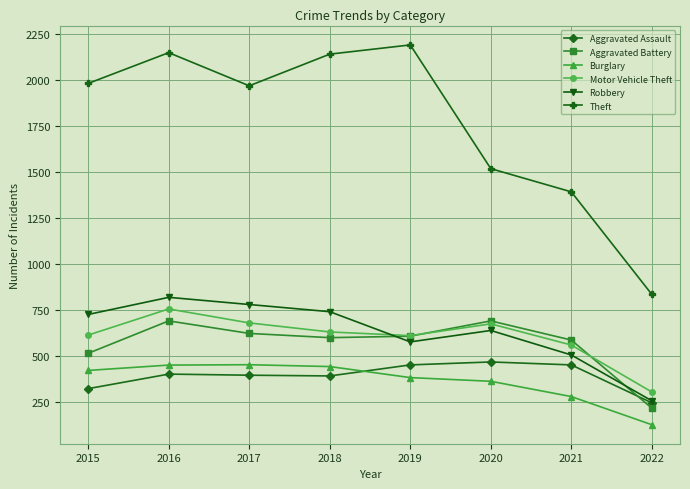

What is the highest value of the Motor Vehicle Theft series?

756